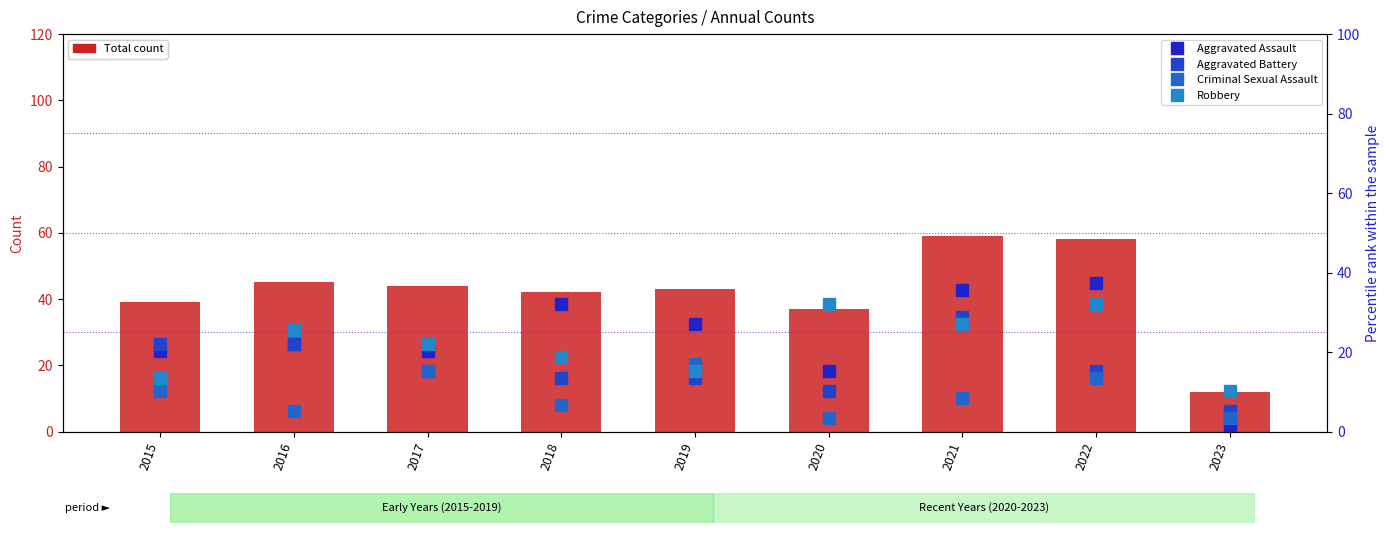

Reading left to right, transcribe all the data shown in this chart.

Total: 39.0	45.0	44.0	42.0	43.0	37.0	59.0	58.0	12.0
Aggravated Assault: 20.3	22.0	20.3	32.2	27.1	15.3	35.6	37.3	1.7
Aggravated Battery: 22.0	22.0	15.3	13.6	13.6	10.2	28.8	15.3	5.1
Criminal Sexual Assault: 10.2	5.1	15.3	6.8	16.9	3.4	8.5	13.6	3.4
Robbery: 13.6	25.4	22.0	18.6	15.3	32.2	27.1	32.2	10.2